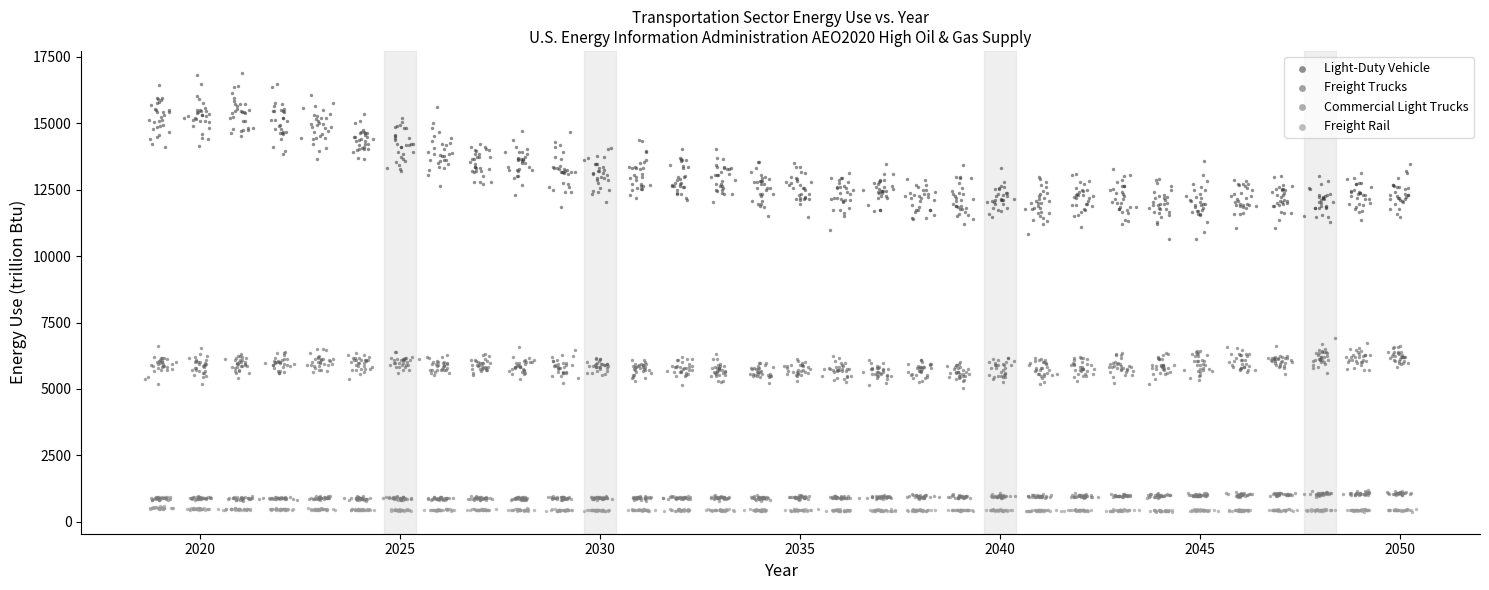

Which series has the largest Y range (max minus min)?

Light-Duty Vehicle